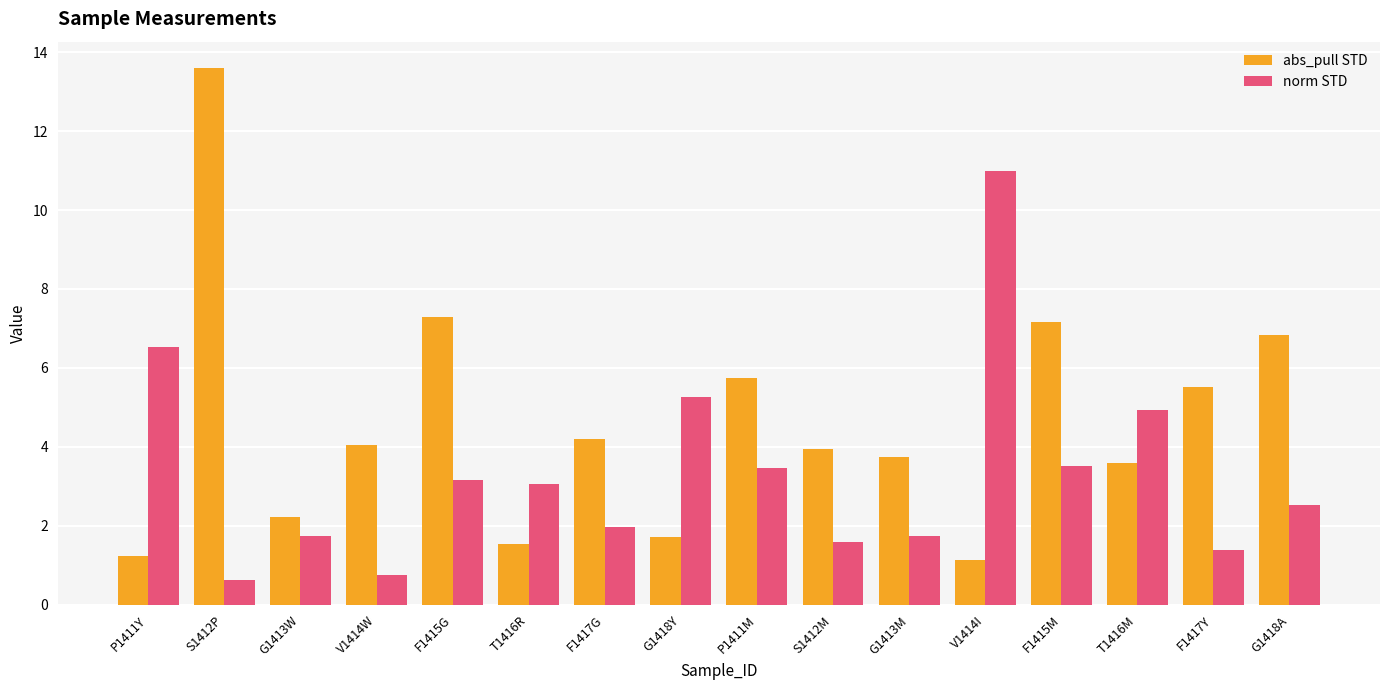

At how many categories does at least one series exceed 8?

2